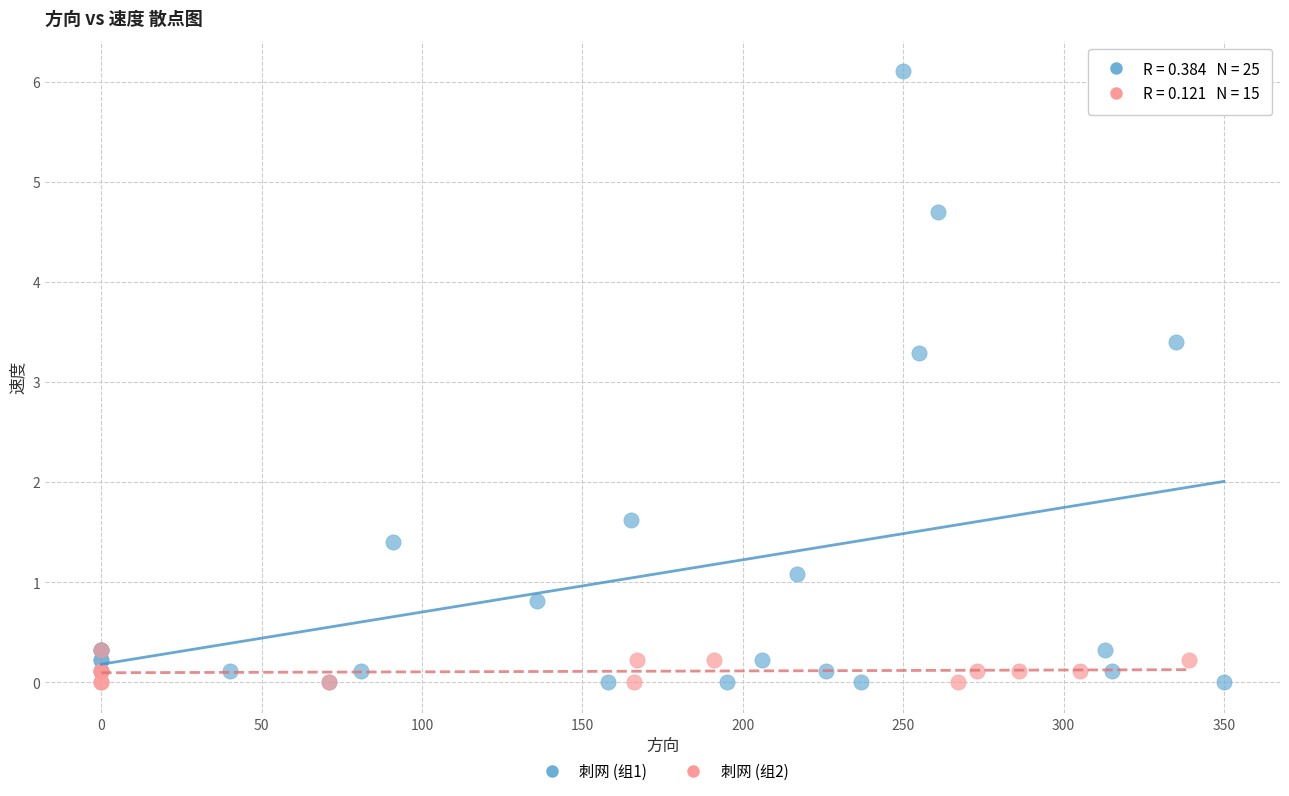

Which series has the widest spread of Y values?

刺网 (组1)